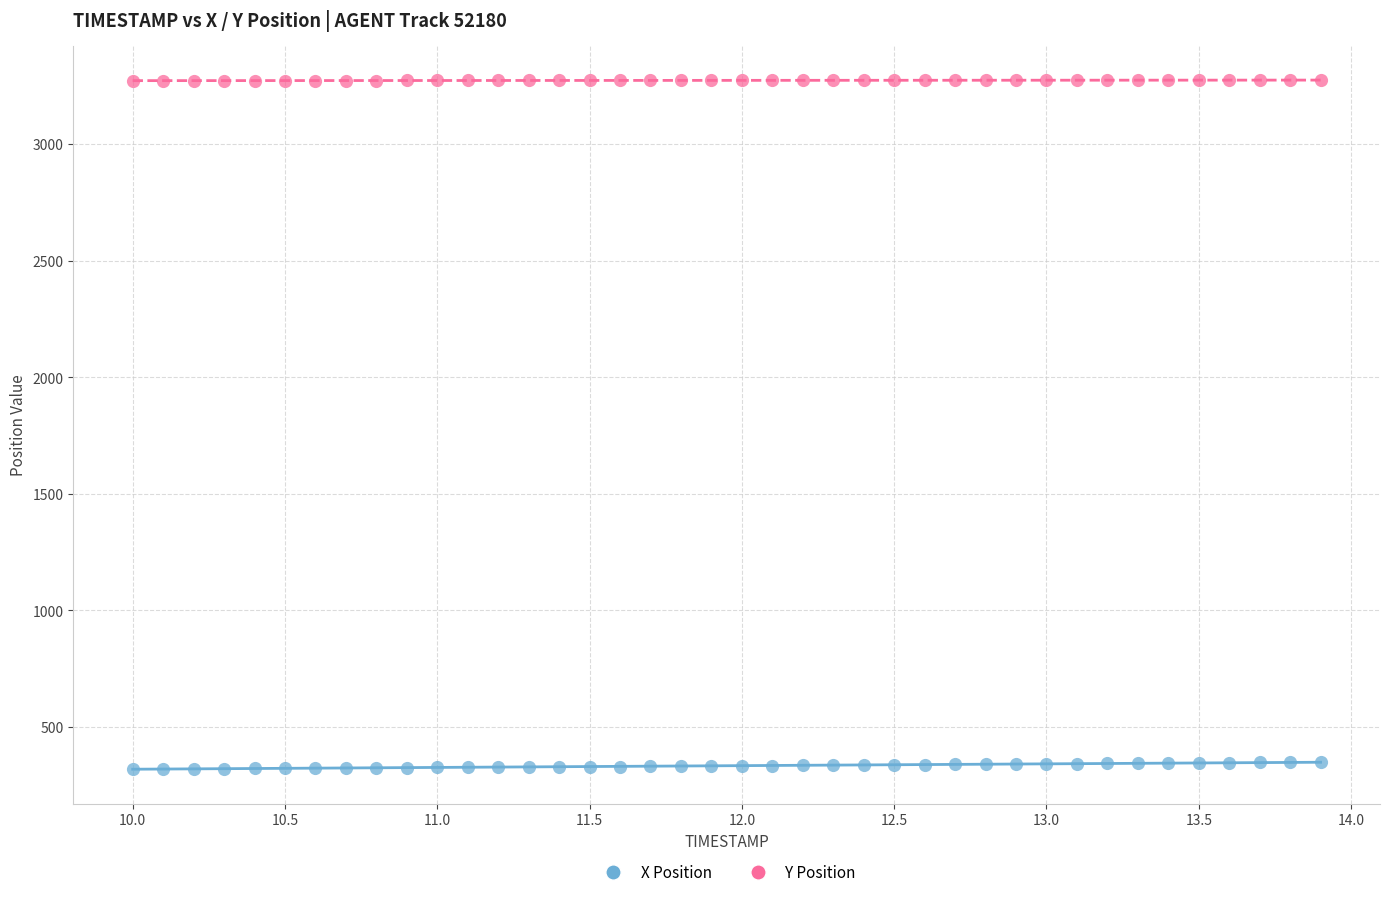

Across all data points, what is the range of Y values (max minus min)?

2955.3